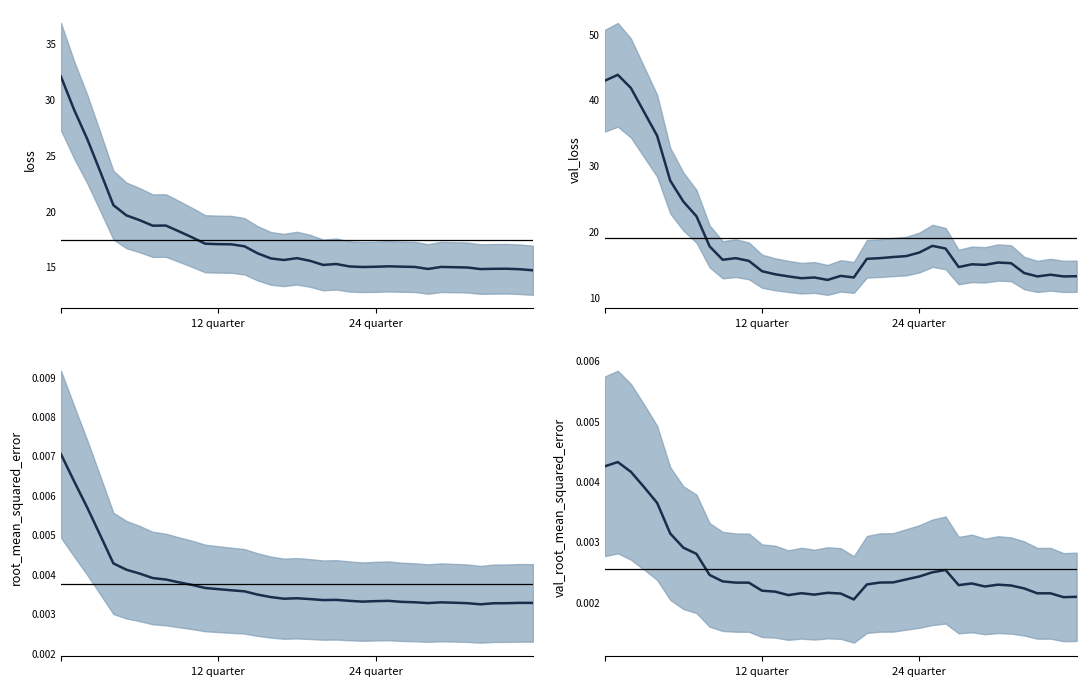

Reading left to right, what are all the values shown in this chart?

loss (mean): 32.0	29.1	26.5	23.5	20.5	19.6	19.2	18.7	18.7	18.2	17.6	17.1	17.0	17.0	16.8	16.2	15.7	15.6	15.8	15.5	15.2	15.2	15.0	15.0	15.0	15.0	15.0	15.0	14.8	15.0	15.0	14.9	14.8	14.8	14.8	14.8	14.7
val_loss (mean): 42.9	43.8	41.8	38.1	34.5	27.7	24.5	22.3	17.7	15.7	15.9	15.5	13.9	13.5	13.2	12.9	13.0	12.6	13.2	13.0	15.8	15.9	16.1	16.2	16.8	17.8	17.4	14.6	15.0	14.9	15.3	15.2	13.7	13.2	13.4	13.2	13.2
root_mean_squared_error (mean): 0.0	0.0	0.0	0.0	0.0	0.0	0.0	0.0	0.0	0.0	0.0	0.0	0.0	0.0	0.0	0.0	0.0	0.0	0.0	0.0	0.0	0.0	0.0	0.0	0.0	0.0	0.0	0.0	0.0	0.0	0.0	0.0	0.0	0.0	0.0	0.0	0.0
val_root_mean_squared_error (mean): 0.0	0.0	0.0	0.0	0.0	0.0	0.0	0.0	0.0	0.0	0.0	0.0	0.0	0.0	0.0	0.0	0.0	0.0	0.0	0.0	0.0	0.0	0.0	0.0	0.0	0.0	0.0	0.0	0.0	0.0	0.0	0.0	0.0	0.0	0.0	0.0	0.0